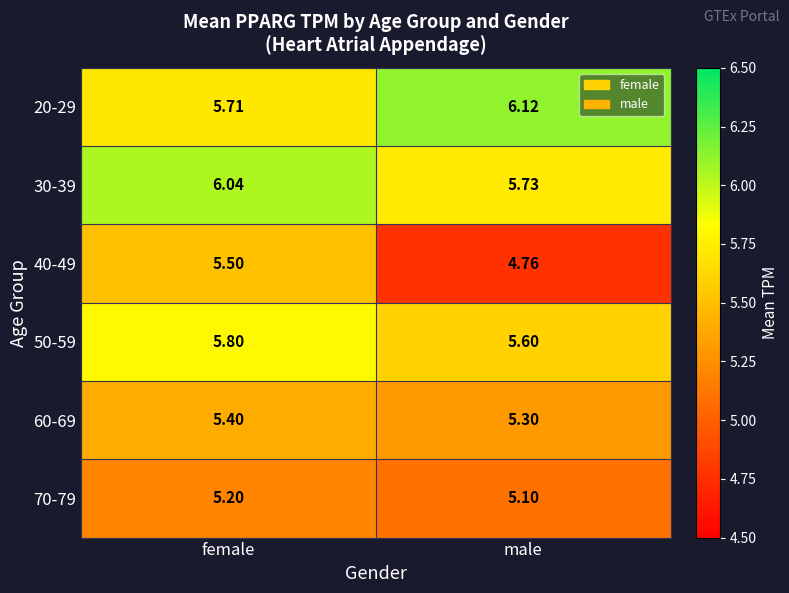

List the labels in order of 70-79 value, largest first.

female, male